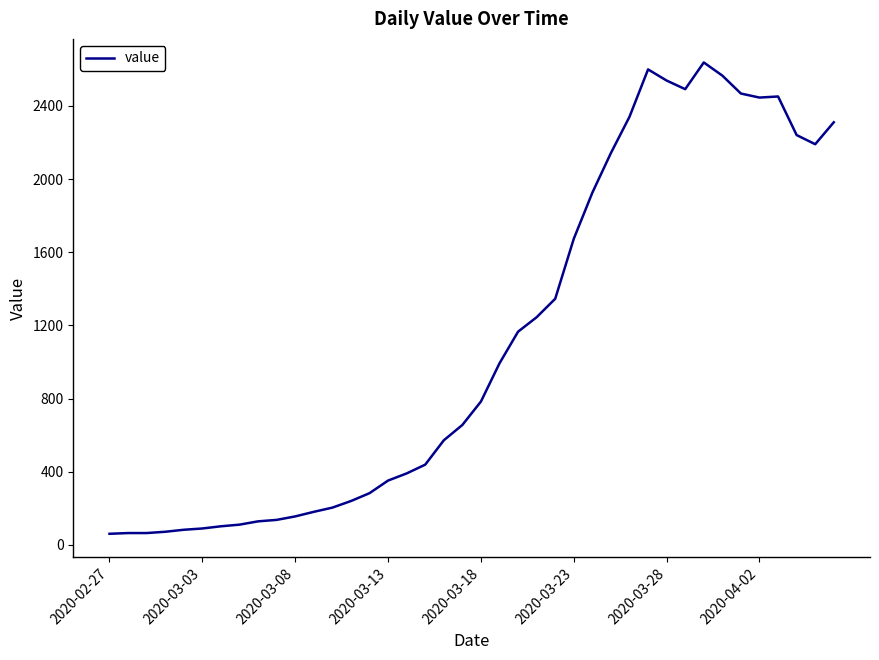

What is the maximum value shown in the chart?

2638